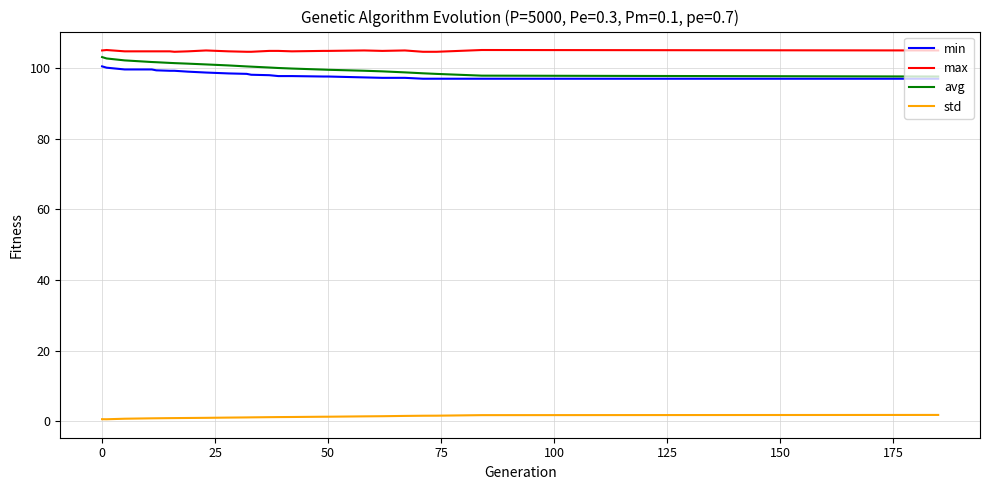

Which series has the largest total across all categories?

max